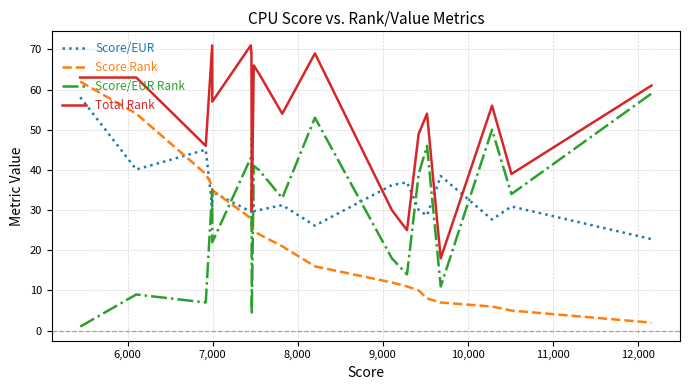

Which series has the largest total across all categories?

Total Rank